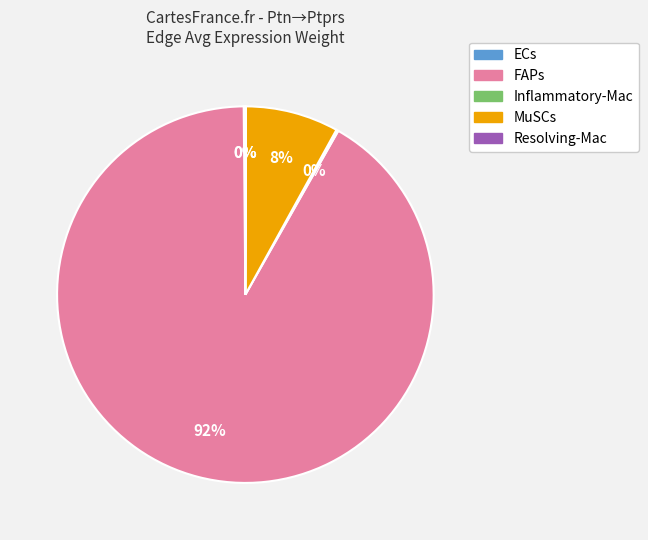

To the nearest percent, what is the difference between the largest and smallest slice percentages?

92%